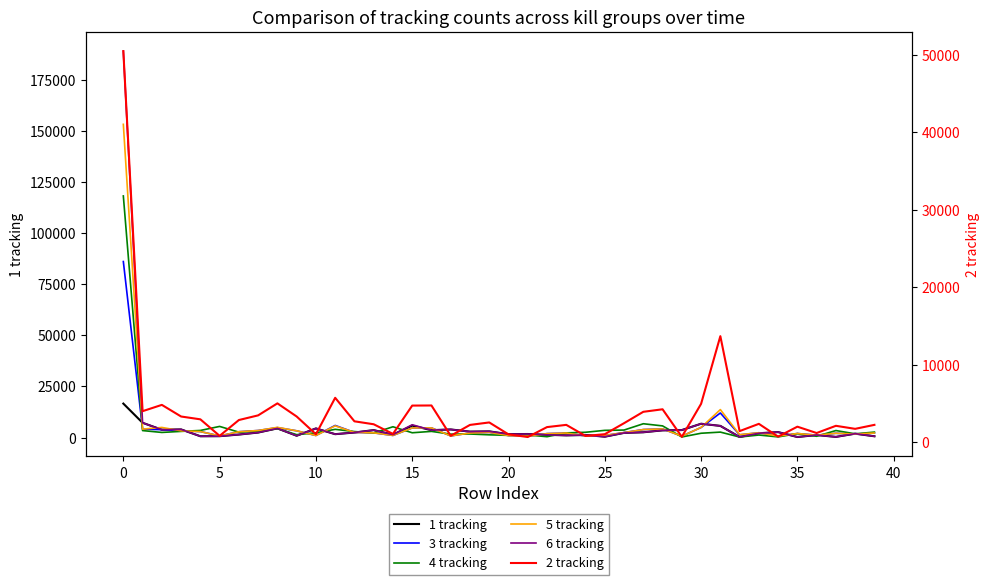

After their last crossing, which series has the higher values: 1 tracking or 6 tracking?

6 tracking